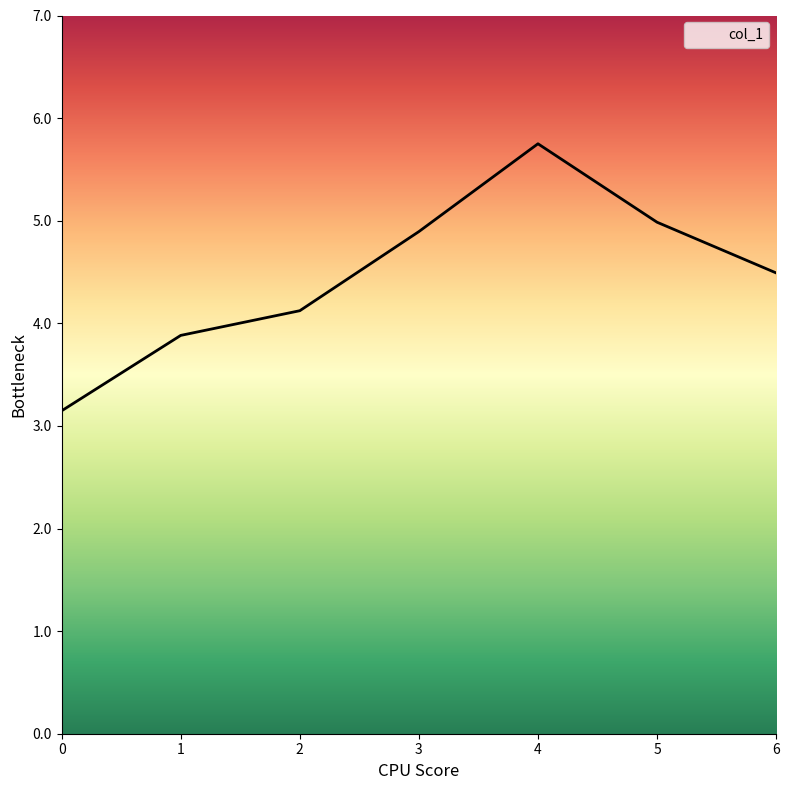

What is the difference between the maximum and minimum values?

2.6